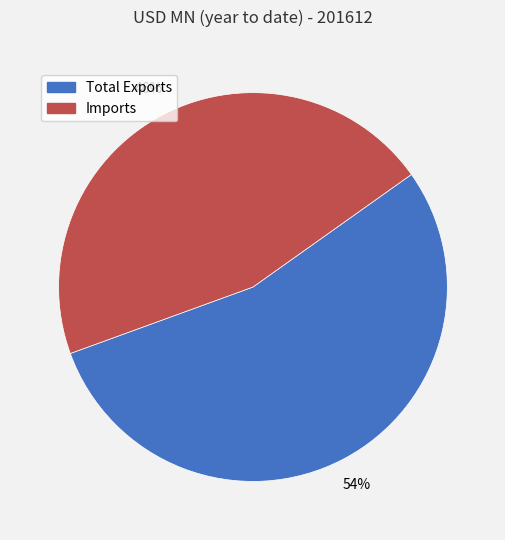

Do Total Exports and Imports together represent more than half of the pie?

Yes